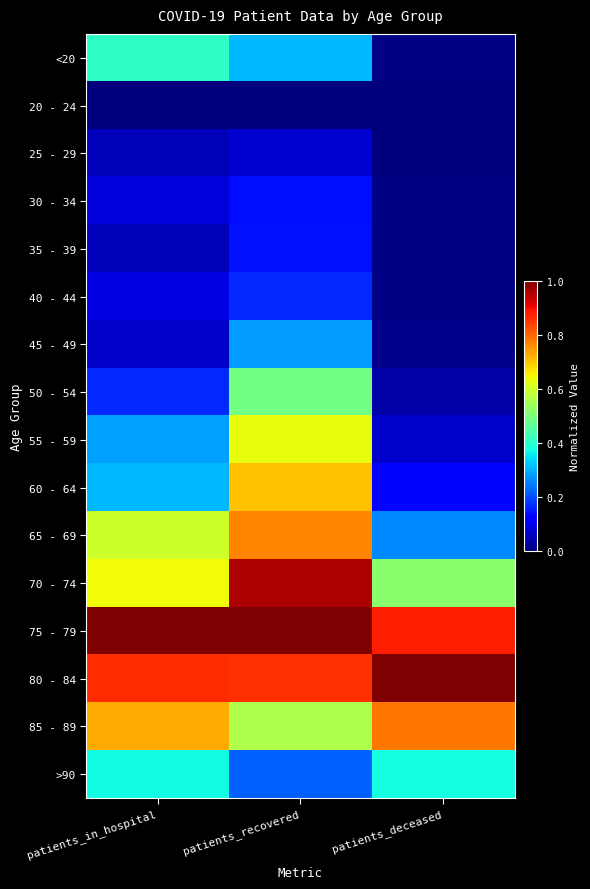

Rank the series at patients_in_hospital from highest to lowest value.

75 - 79, 80 - 84, 85 - 89, 70 - 74, 65 - 69, <20, >90, 60 - 64, 55 - 59, 50 - 54, 40 - 44, 30 - 34, 45 - 49, 25 - 29, 35 - 39, 20 - 24